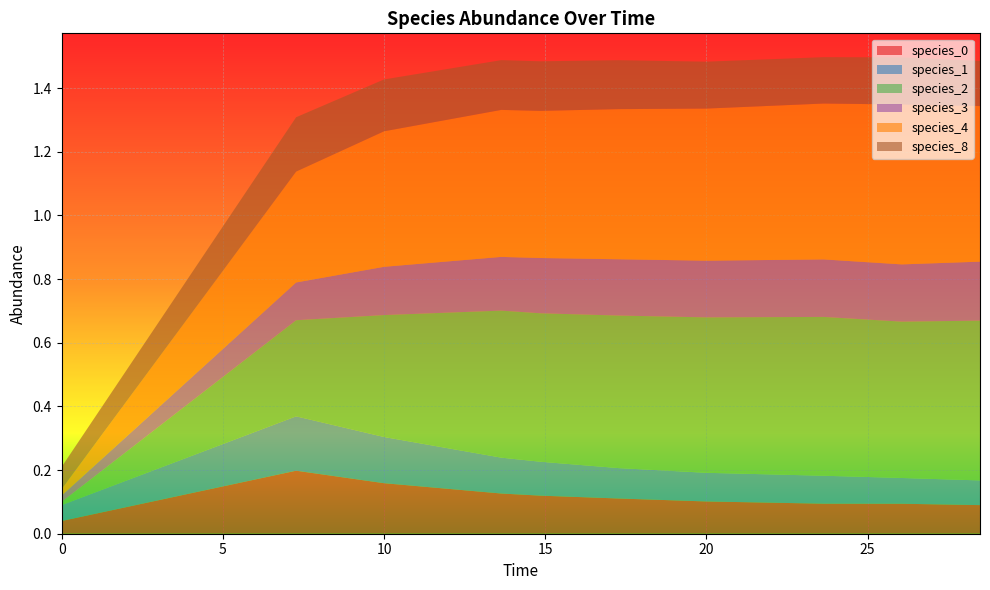

Reading left to right, transcribe all the data shown in this chart.

species_0: 0.0=0.0	7.272727272727273=0.2	10.0=0.2	13.636363636363637=0.1	14.84848484848485=0.1	17.272727272727273=0.1	20.0=0.1	23.63636363636364=0.1	26.060606060606062=0.1	28.484848484848484=0.1
species_1: 0.0=0.1	7.272727272727273=0.2	10.0=0.1	13.636363636363637=0.1	14.84848484848485=0.1	17.272727272727273=0.1	20.0=0.1	23.63636363636364=0.1	26.060606060606062=0.1	28.484848484848484=0.1
species_2: 0.0=0.0	7.272727272727273=0.3	10.0=0.4	13.636363636363637=0.5	14.84848484848485=0.5	17.272727272727273=0.5	20.0=0.5	23.63636363636364=0.5	26.060606060606062=0.5	28.484848484848484=0.5
species_3: 0.0=0.0	7.272727272727273=0.1	10.0=0.2	13.636363636363637=0.2	14.84848484848485=0.2	17.272727272727273=0.2	20.0=0.2	23.63636363636364=0.2	26.060606060606062=0.2	28.484848484848484=0.2
species_4: 0.0=0.0	7.272727272727273=0.3	10.0=0.4	13.636363636363637=0.5	14.84848484848485=0.5	17.272727272727273=0.5	20.0=0.5	23.63636363636364=0.5	26.060606060606062=0.5	28.484848484848484=0.5
species_8: 0.0=0.1	7.272727272727273=0.2	10.0=0.2	13.636363636363637=0.2	14.84848484848485=0.2	17.272727272727273=0.2	20.0=0.1	23.63636363636364=0.1	26.060606060606062=0.1	28.484848484848484=0.1